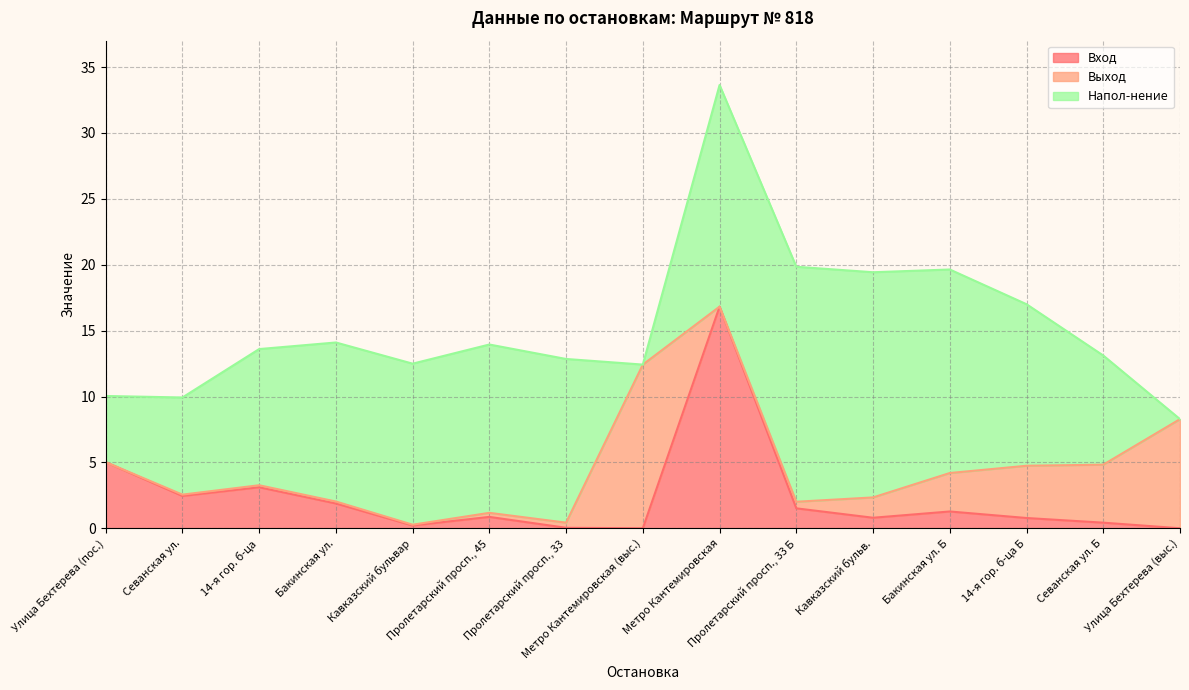

The Напол-нение series shows 17.1 at Кавказский бульв.. True or false?

True